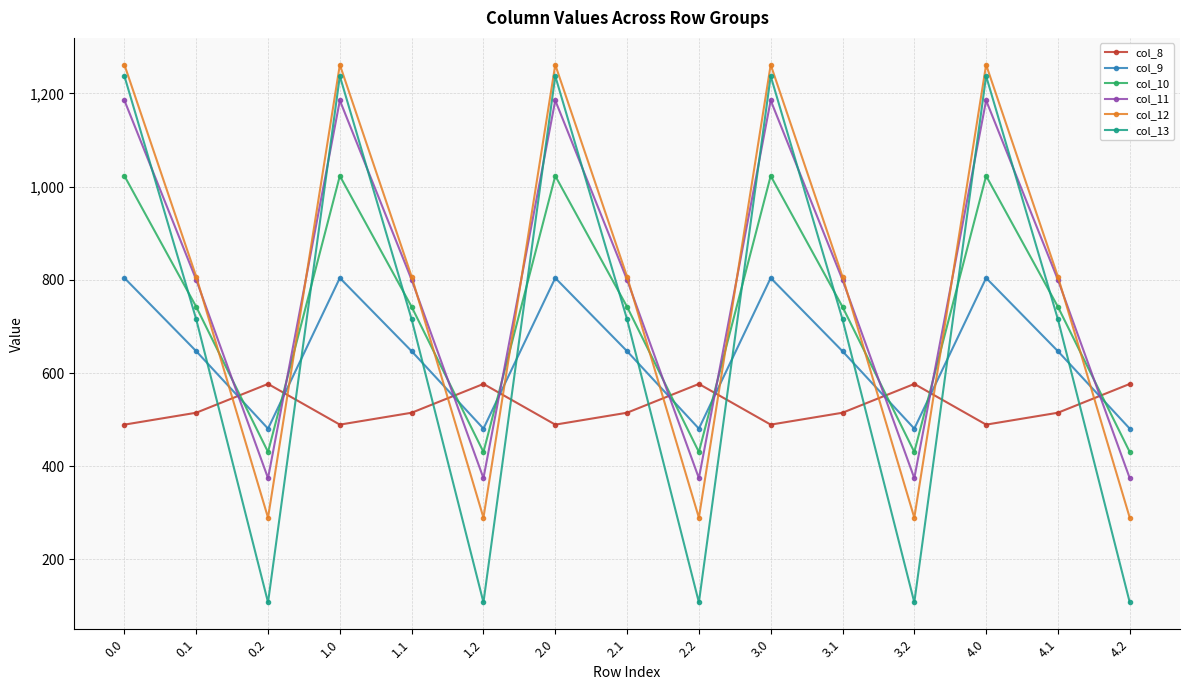

What is the total value across all series at 0.2?

2259.5